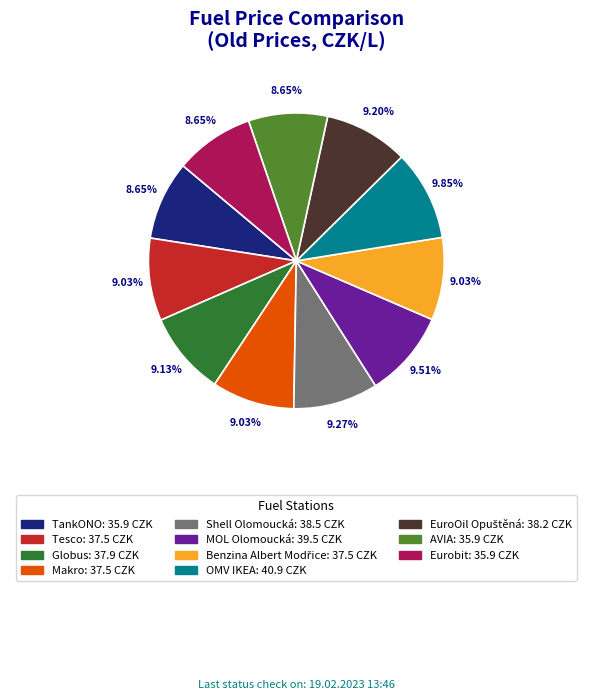

Do Eurobit and MOL Olomoucká together represent more than half of the pie?

No